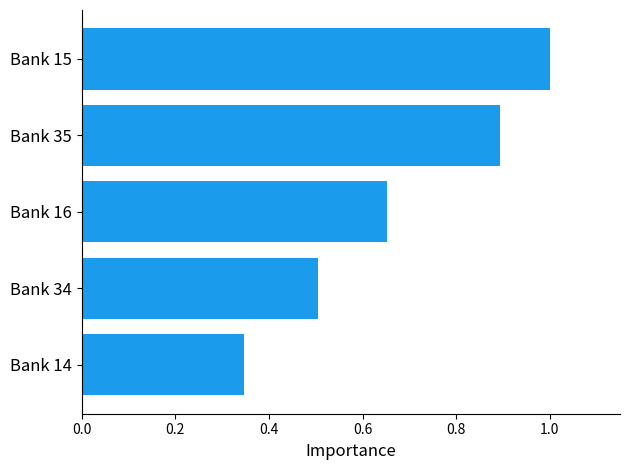

What position from the top is Bank 15?

1